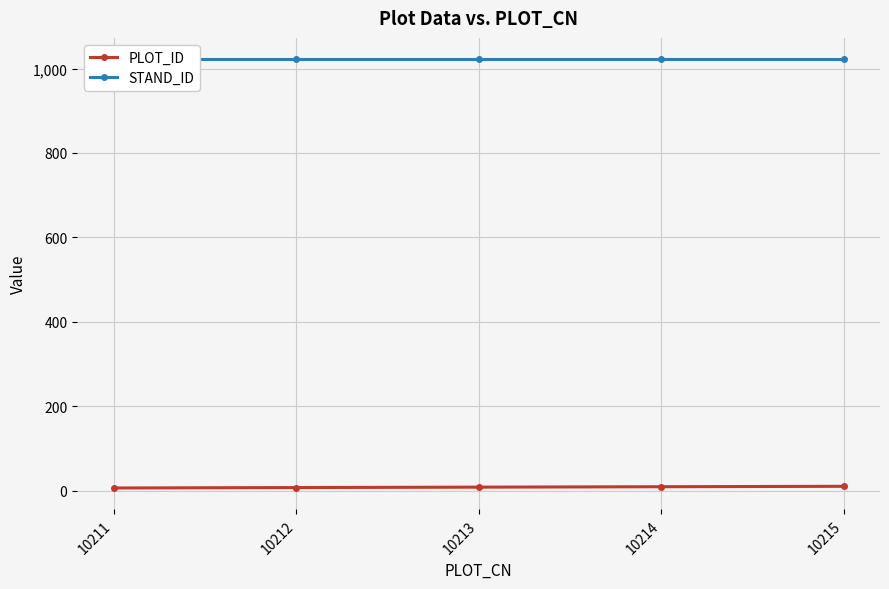

Which category has the lowest value in the STAND_ID series?

10211